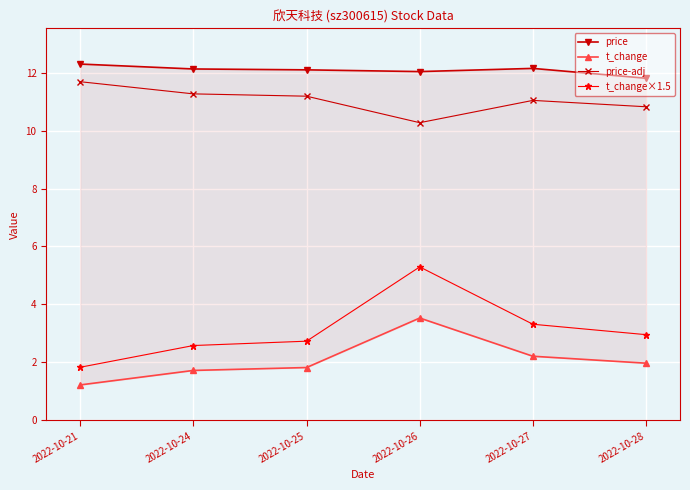

Does the chart have visible grid lines?

Yes